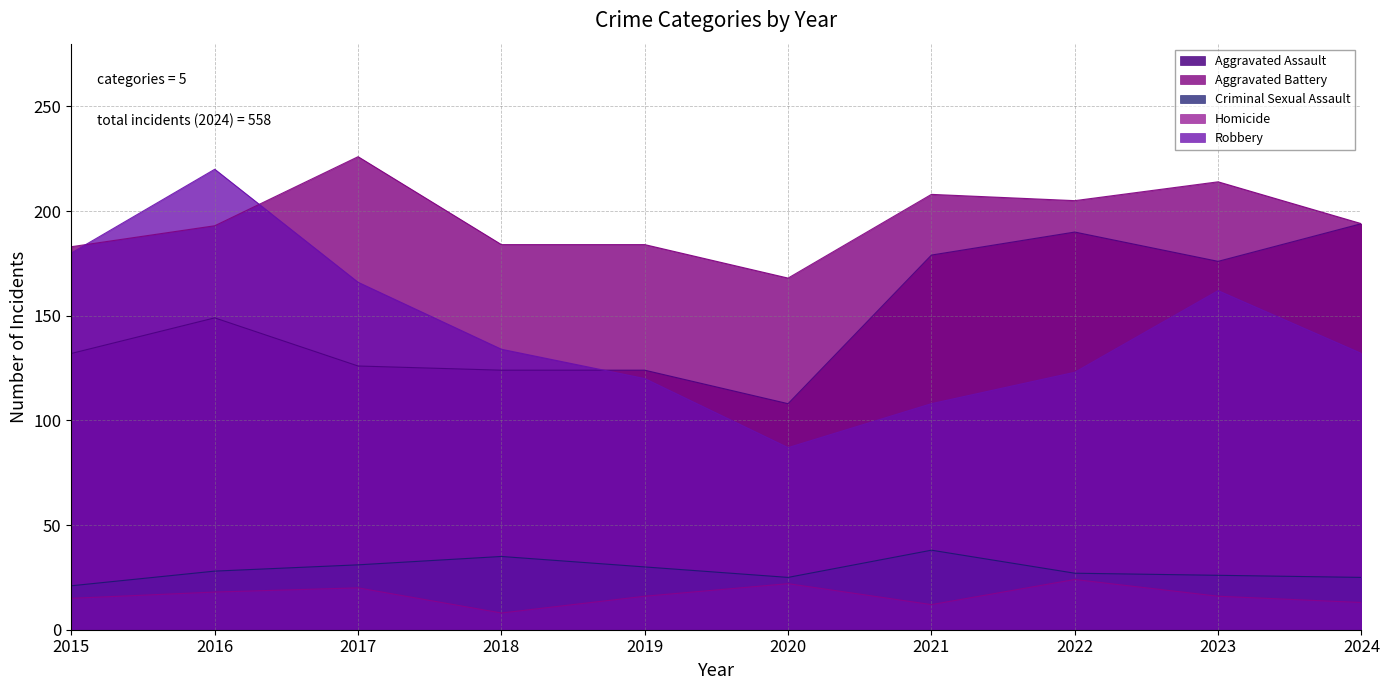

Which series has the largest total across all categories?

Aggravated Battery